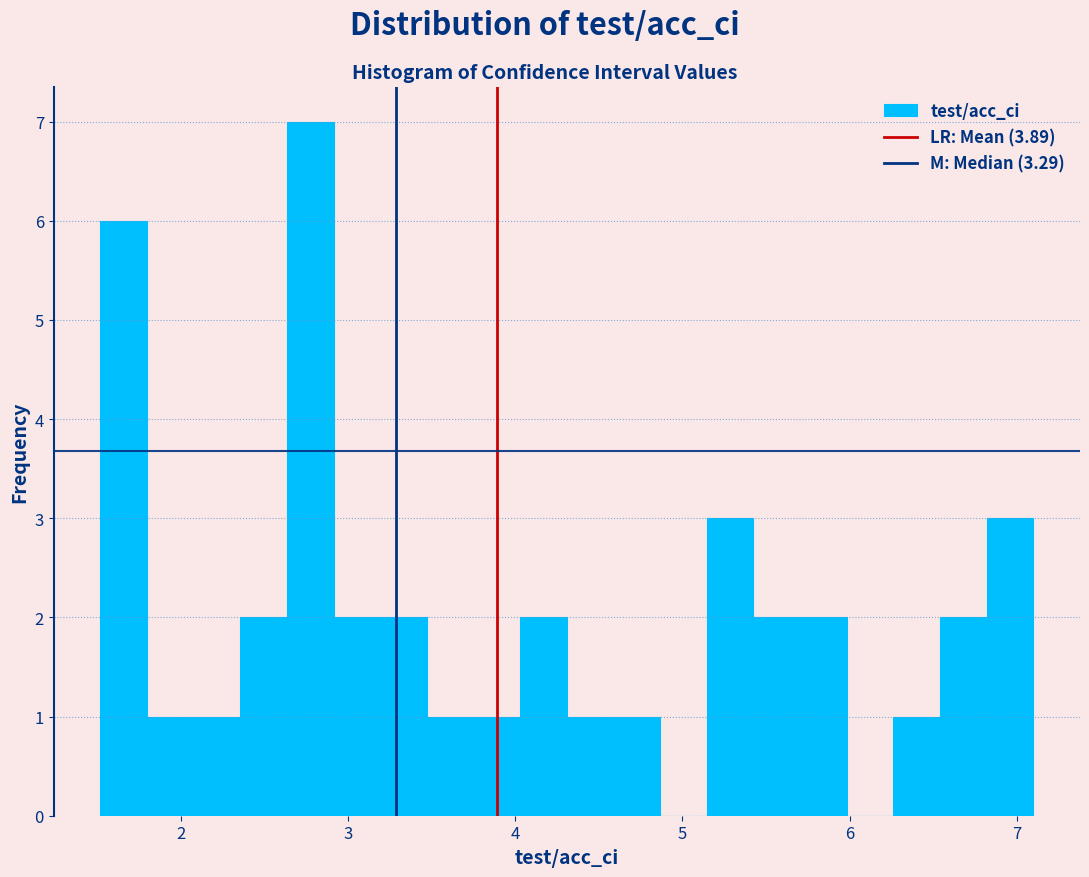

Read against the x-axis, roughly where is the centre of the tallest bar?

2.8